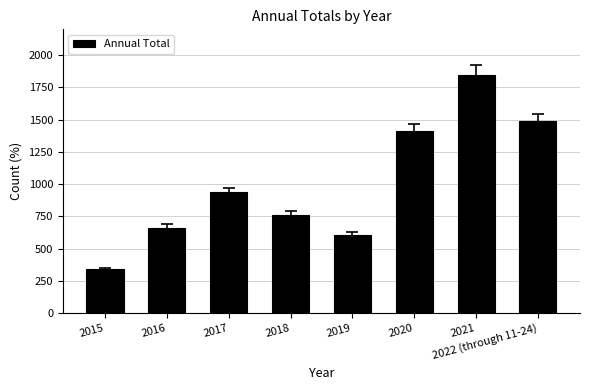

What is the minimum value shown in the chart?

340